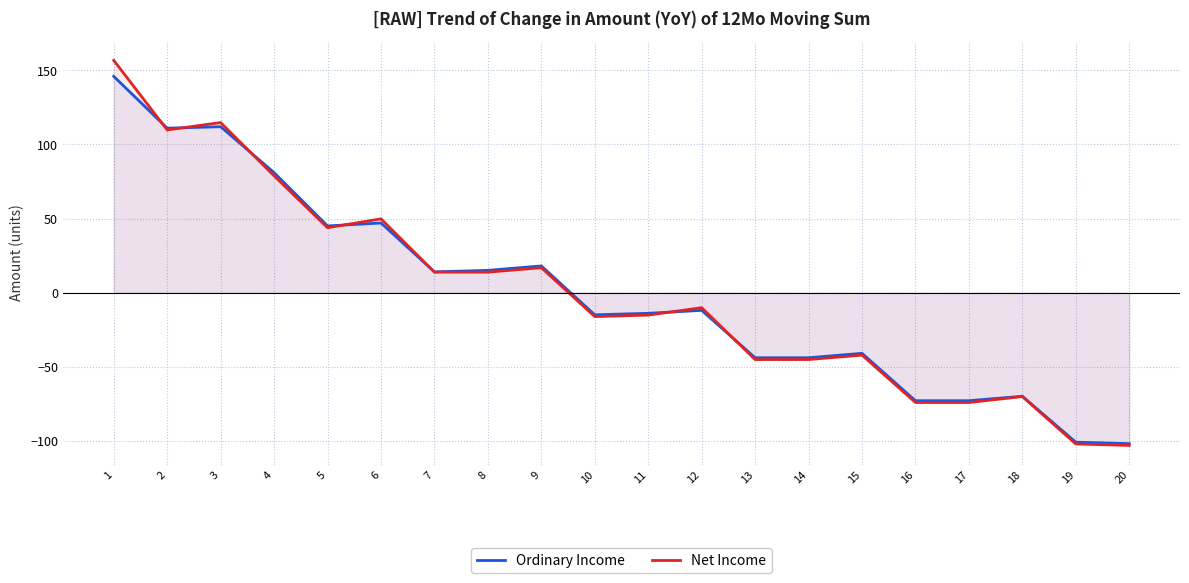

True or false: Net Income and Ordinary Income cross at least once.

True